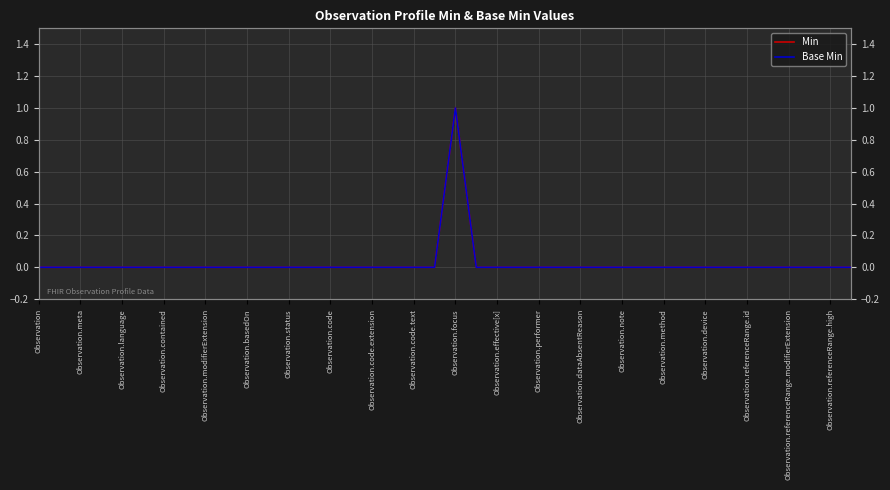

How many Base Min values are between 0 and 1?

40